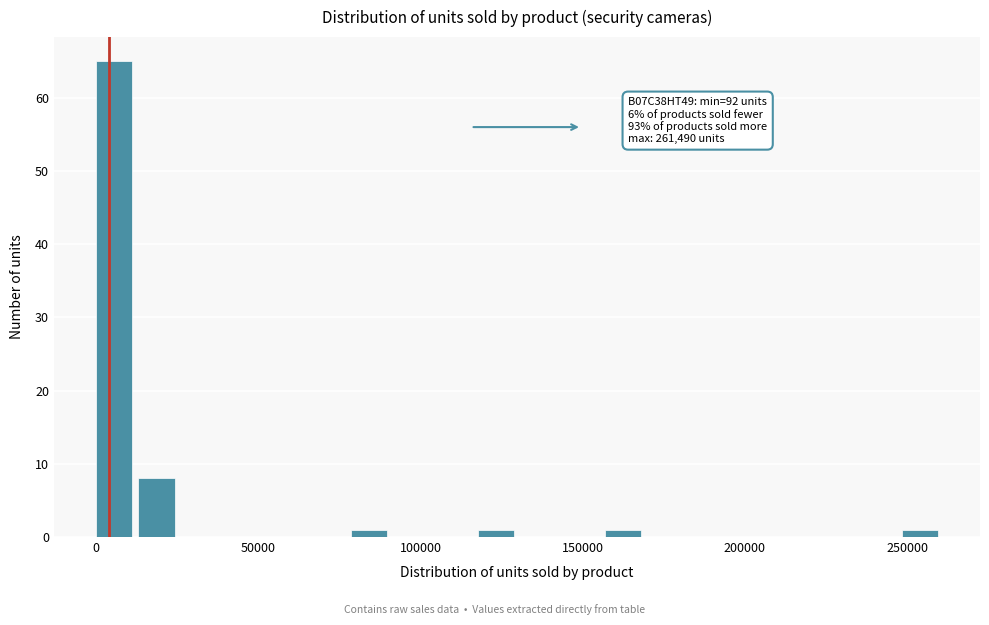

Around what value on the x-axis is the tallest bar? Give the approximate position of its centre, as read against the axis.

5000